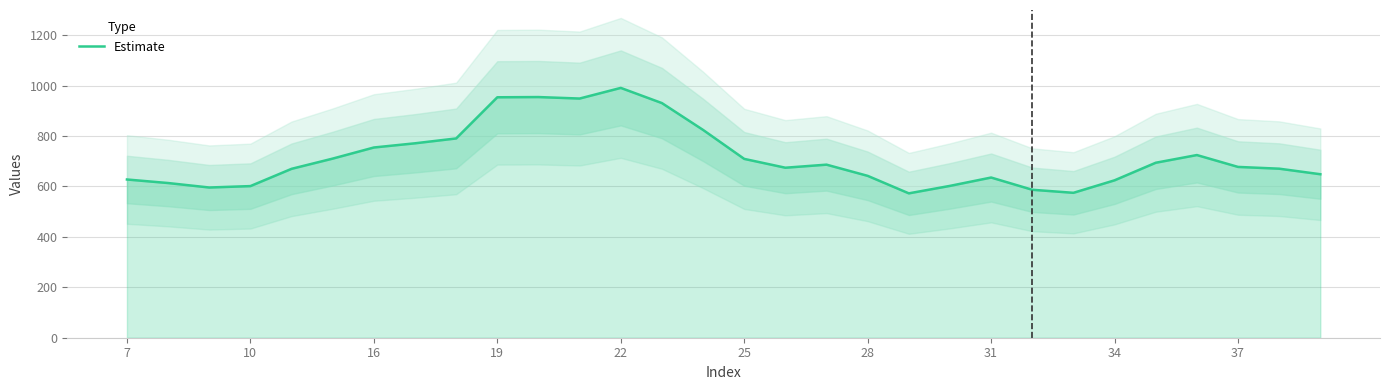

How many lines are shown in the chart?

1